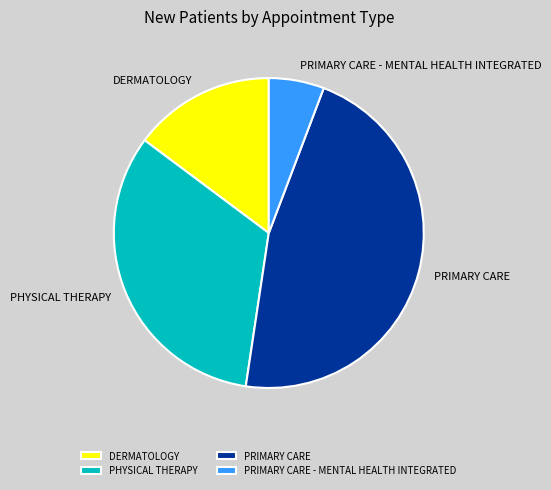

Combined, do PHYSICAL THERAPY and PRIMARY CARE account for over 50%?

Yes